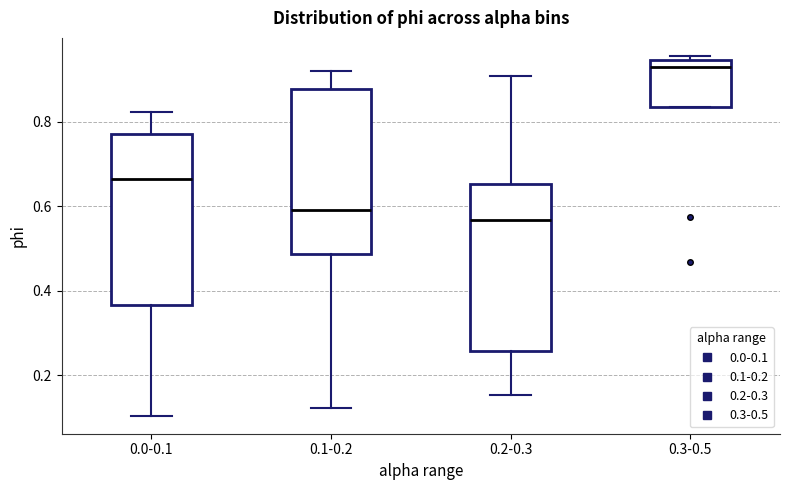

Where is the upper edge of the box for 0.0-0.1 on the y-axis? The values are not printed on the chart, so give them approximately, as read against the axis.

0.78